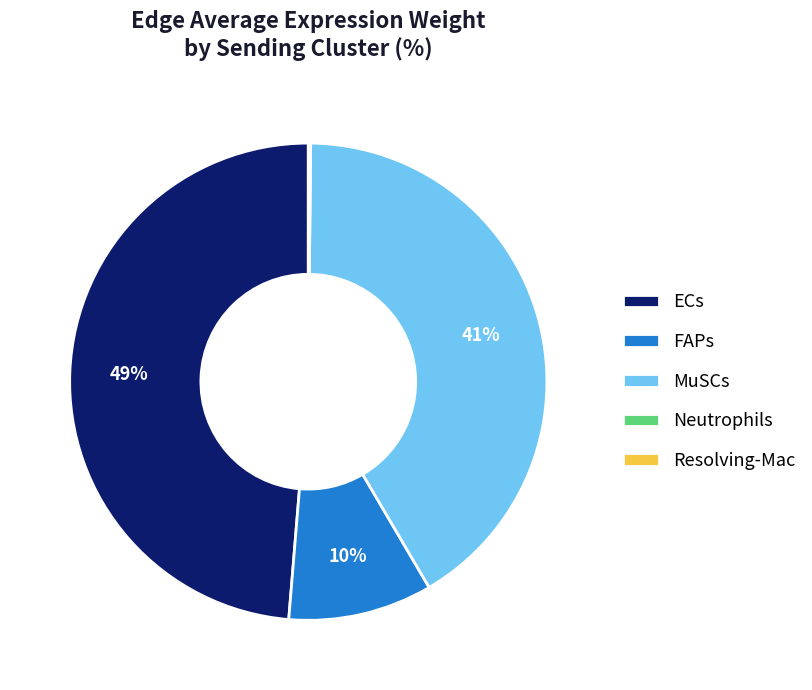

Is there any slice that represents more than half of the pie?

No